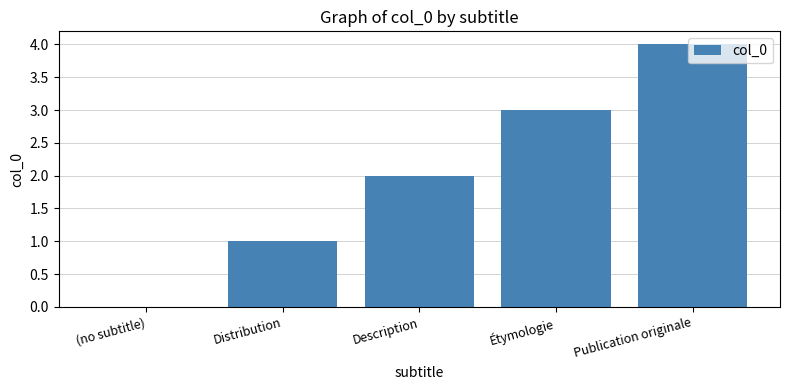

What is the sum of all values?

10